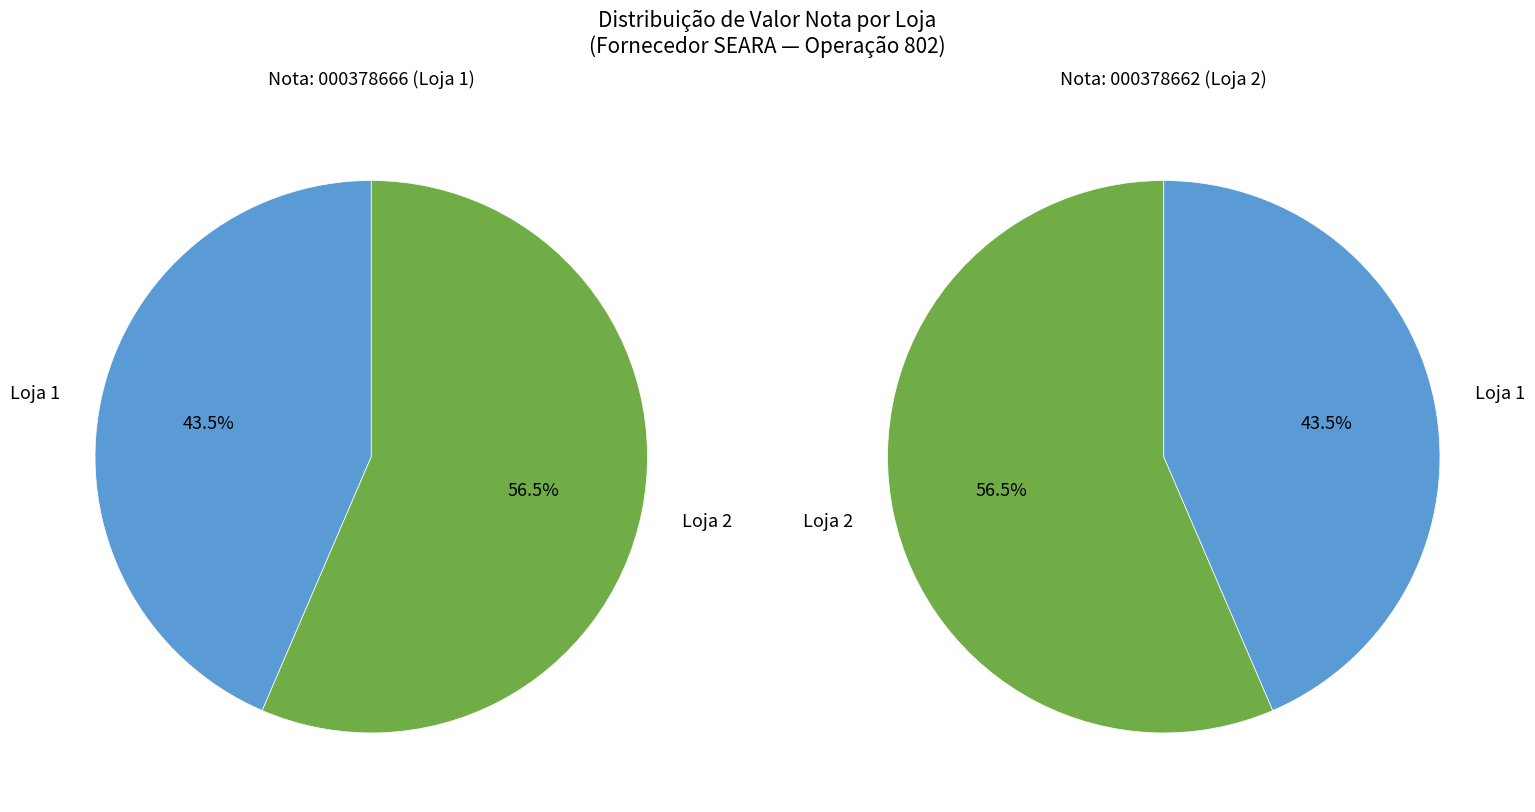

To the nearest percent, what portion does Loja 1 represent?

44%